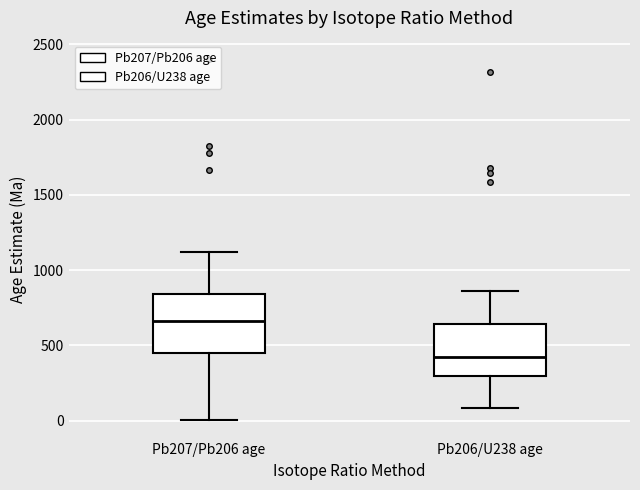

Reading left to right, transcribe this box plot: for each box, give where its median line is, the range the box spans, and where its two whiskers end, as read against the y-axis. The values are not printed on the chart, so give them approximately, as read against the axis.

Pb207/Pb206 age: median 650, box 450 to 850, whiskers 0 to 1100
Pb206/U238 age: median 400, box 300 to 650, whiskers 100 to 850